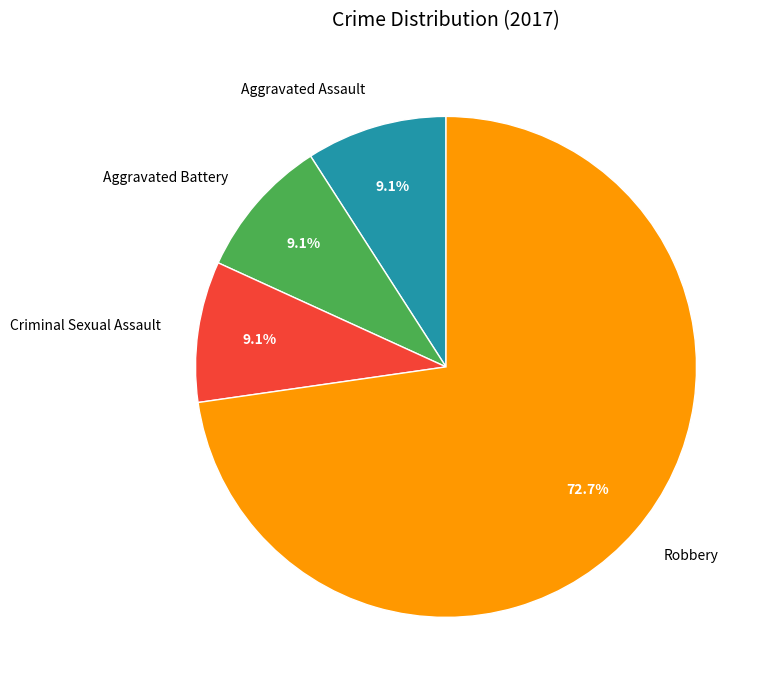

How many segments does this pie chart have?

4